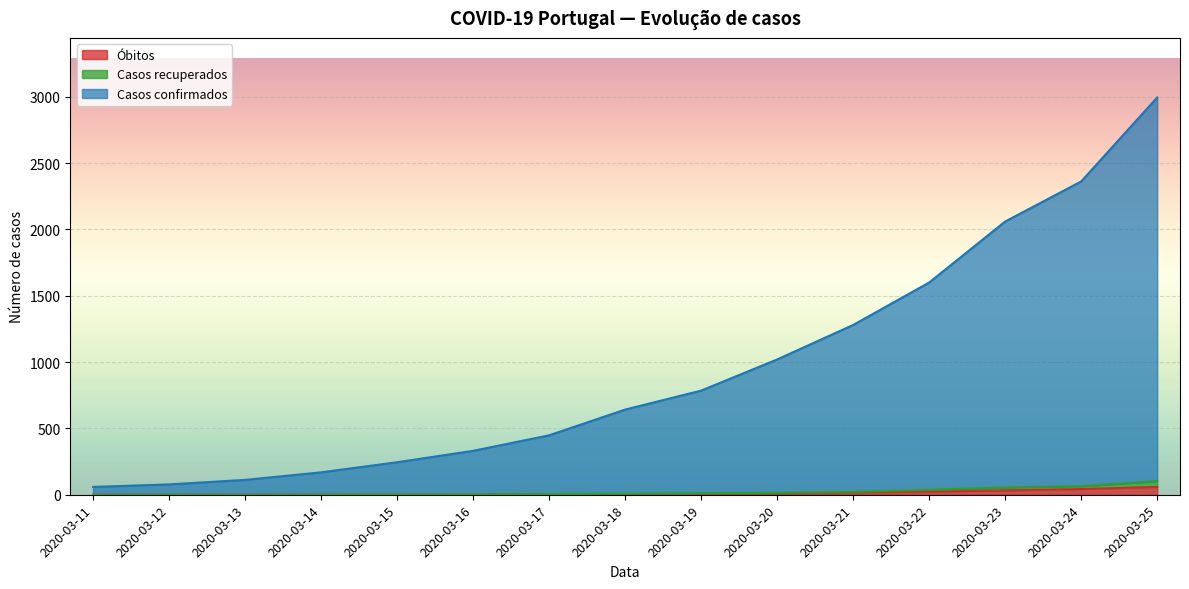

At 2020-03-11, list the series in order from smallest to largest.

Óbitos, Casos recuperados, Casos confirmados